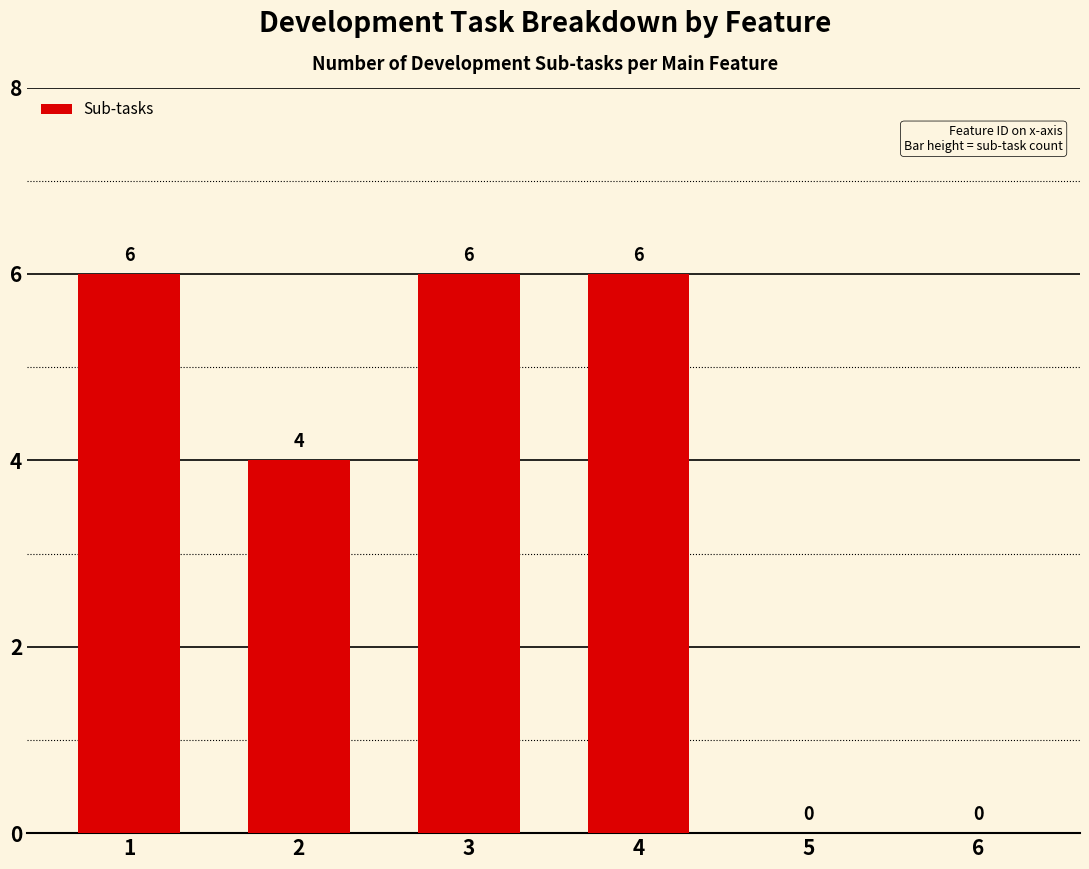

Is it true that the value at 5 is 0?

True